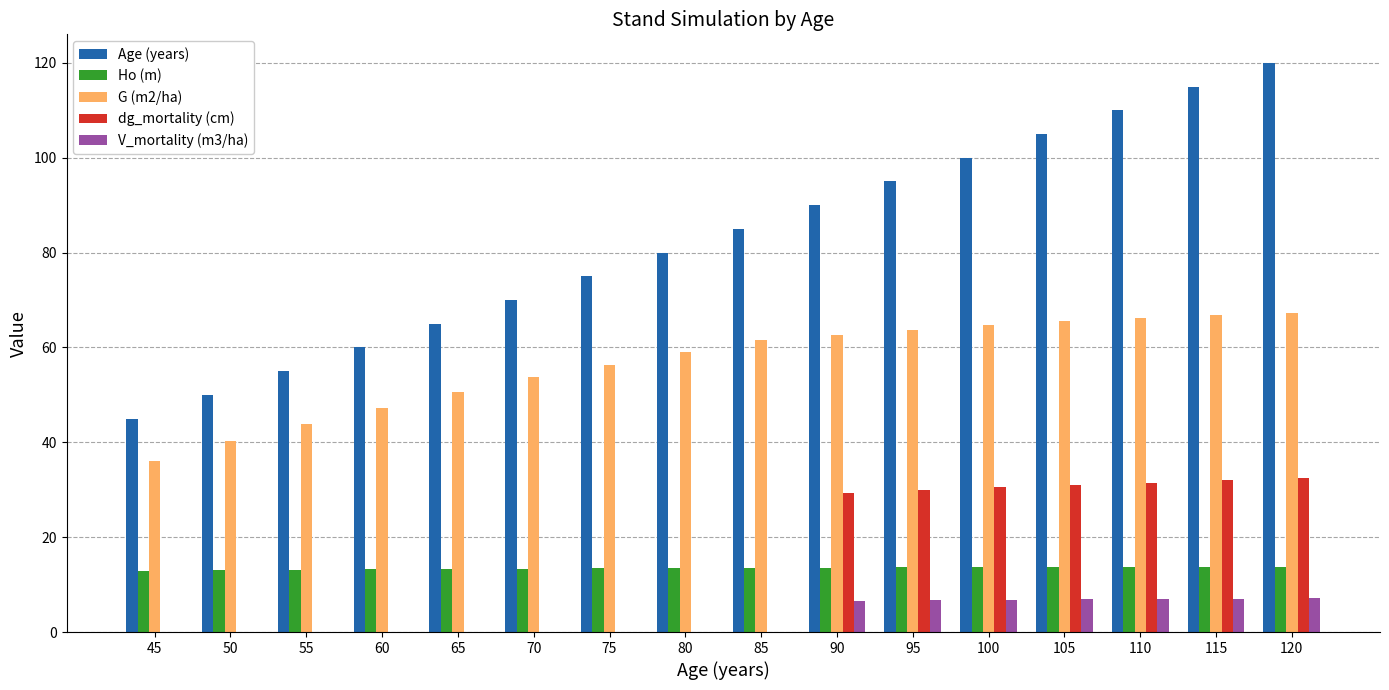

Which series has the widest spread of values?

Age (years)